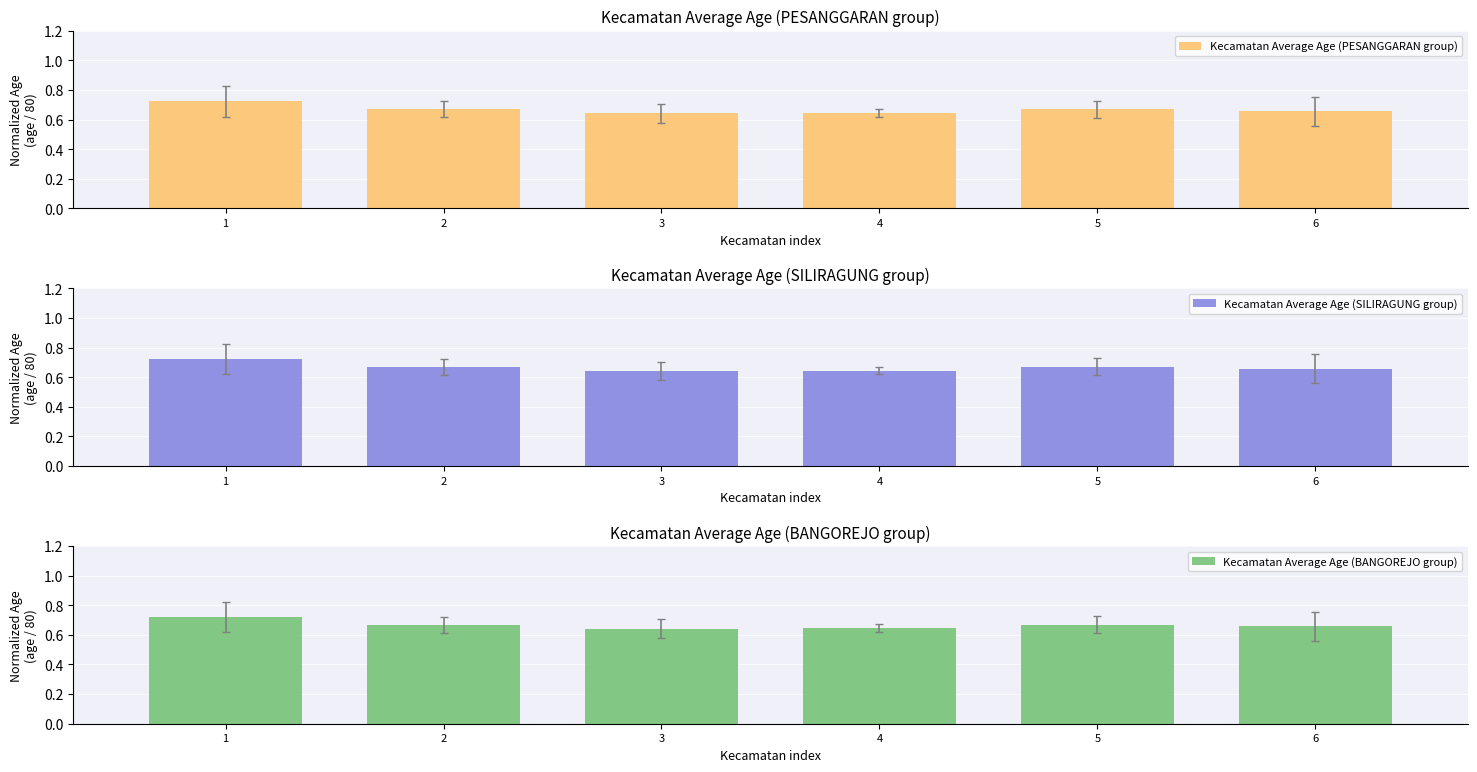

What is the approximate value of Kecamatan Average Age (PESANGGARAN group) at 3?

0.6